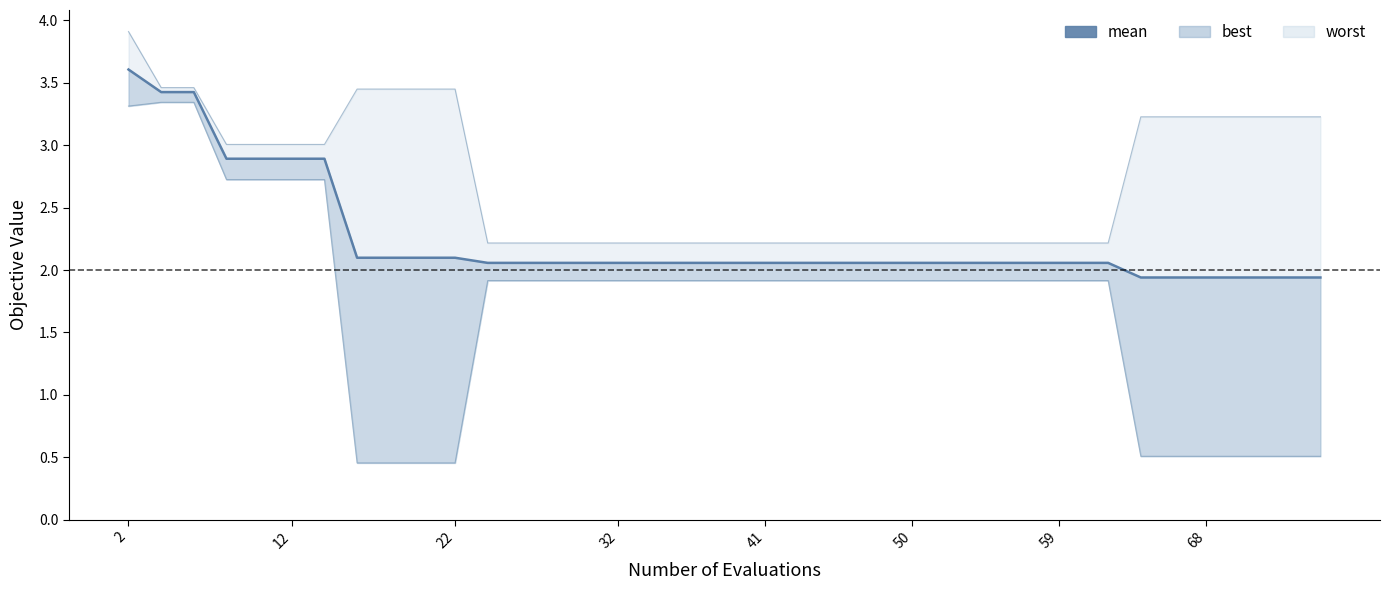

What is the change in value from 32 to 12?

-0.8